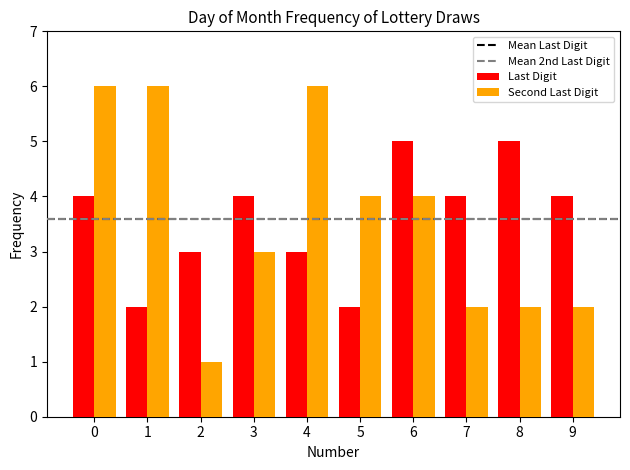

At 4, list the series in order from smallest to largest.

Last Digit, Second Last Digit